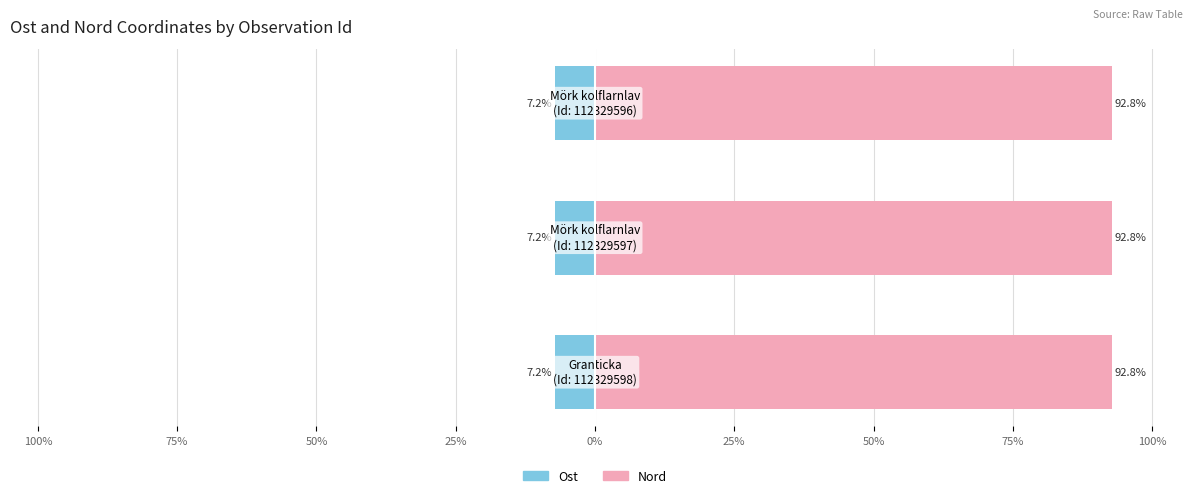

Rank the series at 100% from highest to lowest value.

Nord, Ost